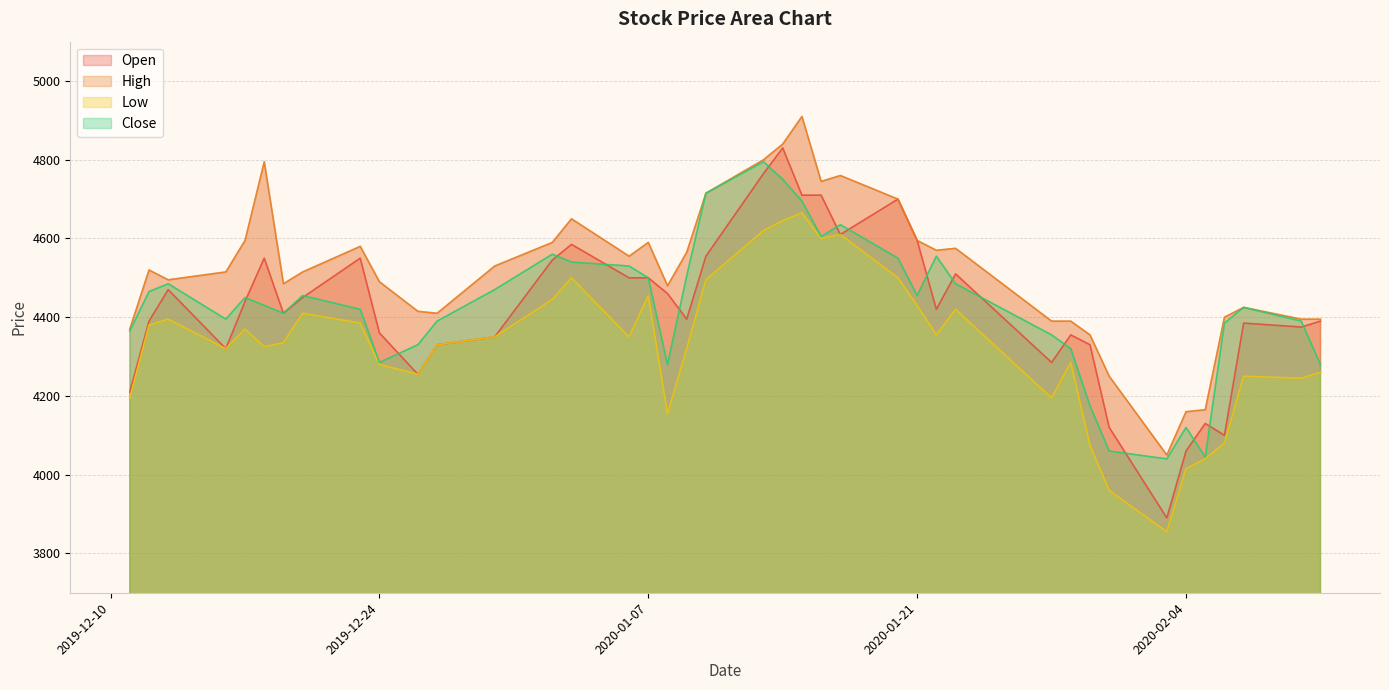

Rank the categories by High value from highest to lowest.

2020-01-15, 2020-01-14, 2020-01-13, 2019-12-18, 2020-01-17, 2020-01-16, 2020-01-10, 2020-01-20, 2020-01-03, 2019-12-17, 2020-01-21, 2020-01-02, 2020-01-07, 2019-12-23, 2020-01-23, 2020-01-22, 2020-01-09, 2020-01-06, 2019-12-30, 2019-12-12, 2019-12-16, 2019-12-20, 2019-12-13, 2019-12-24, 2019-12-19, 2020-01-08, 2020-02-07, 2019-12-26, 2019-12-27, 2020-02-06, 2020-02-10, 2020-02-11, 2020-01-28, 2020-01-29, 2019-12-11, 2020-01-30, 2020-01-31, 2020-02-05, 2020-02-04, 2020-02-03